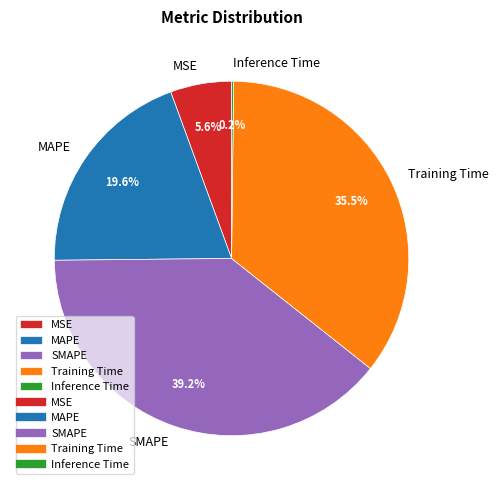

What is the ratio of the value at SMAPE to the value at Training Time?

1.1